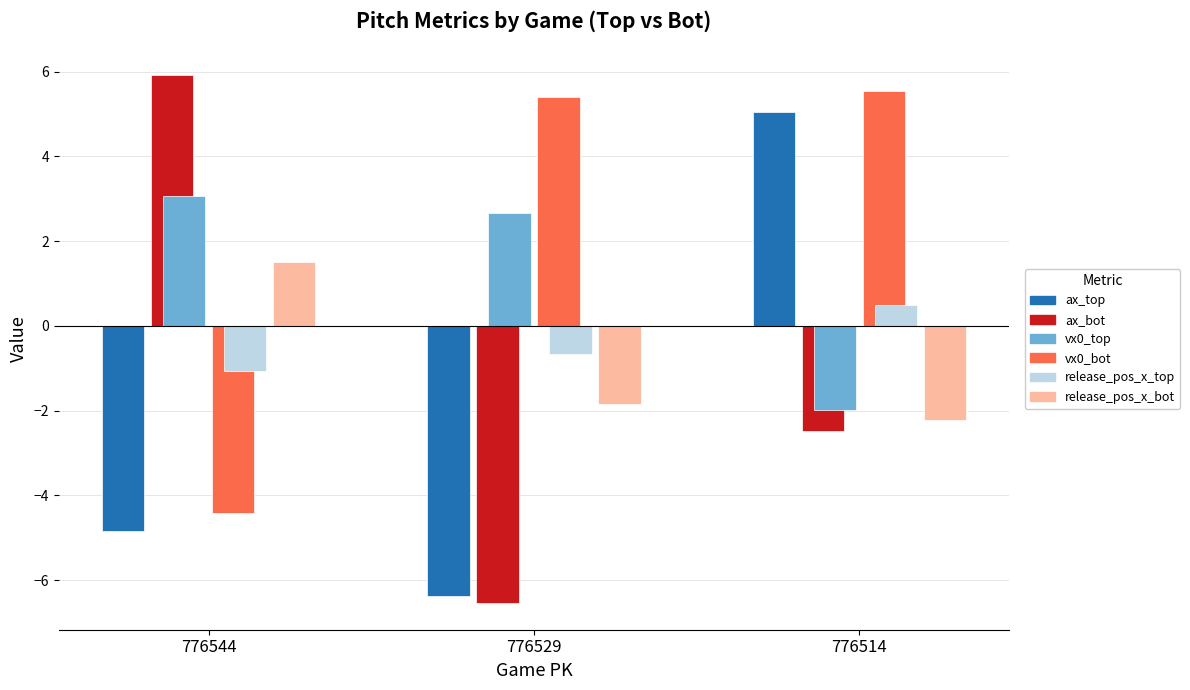

The value of ax_bot at 776529 is -3.7. True or false?

False